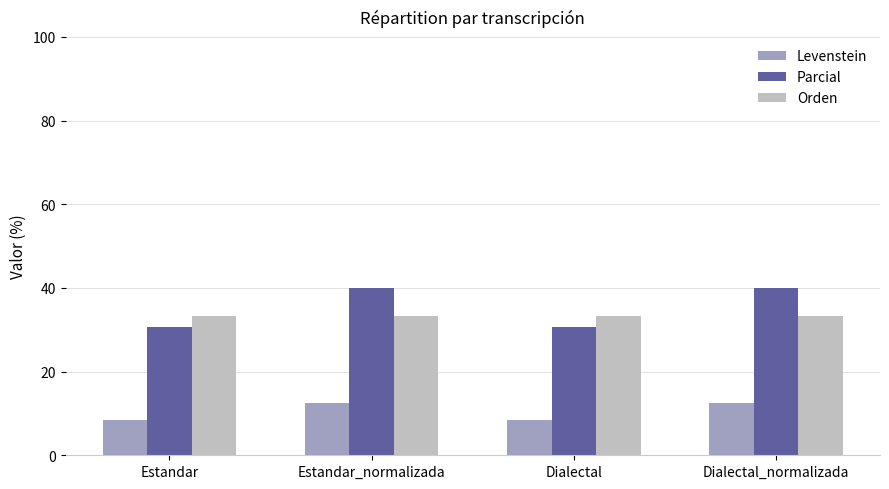

Which series has the largest total across all categories?

Parcial